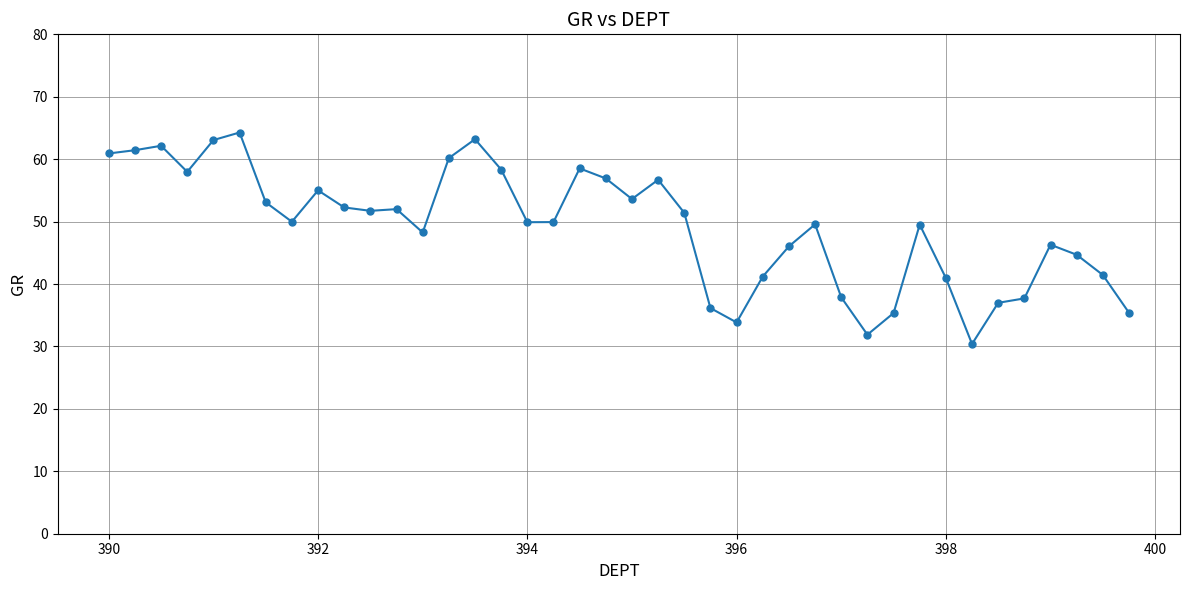

What is the value of the 36th point from the left?

37.7